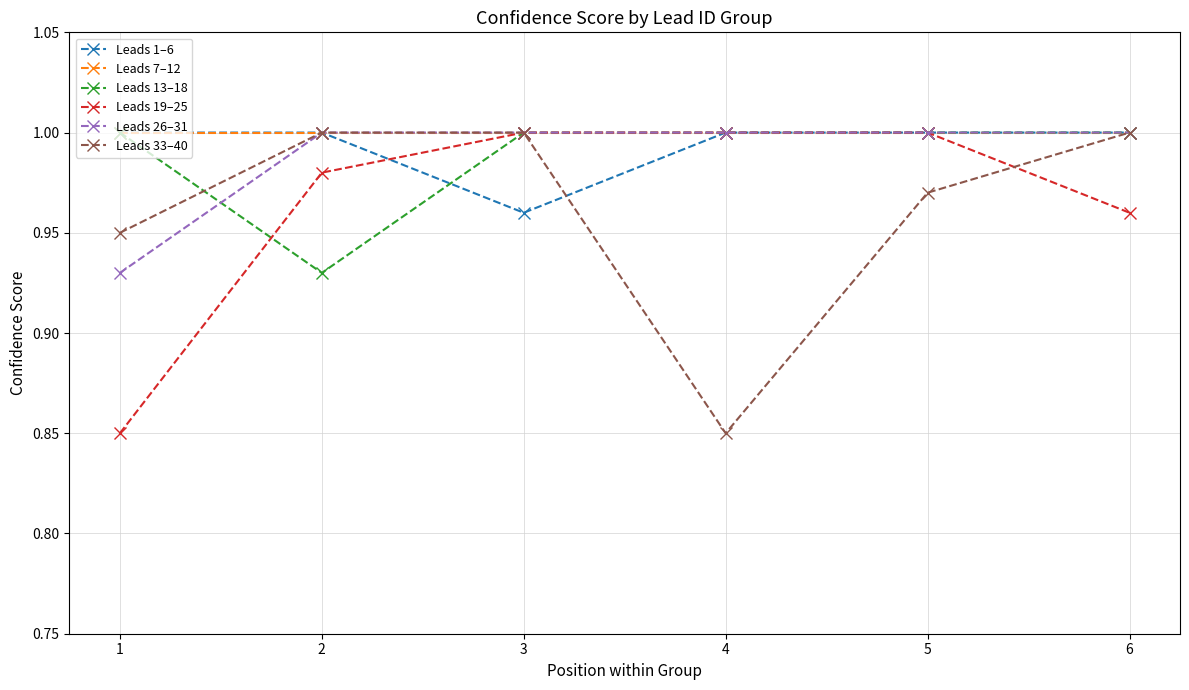

Is the value of Leads 13–18 at 2 greater than the value of Leads 1–6 at 1?

No